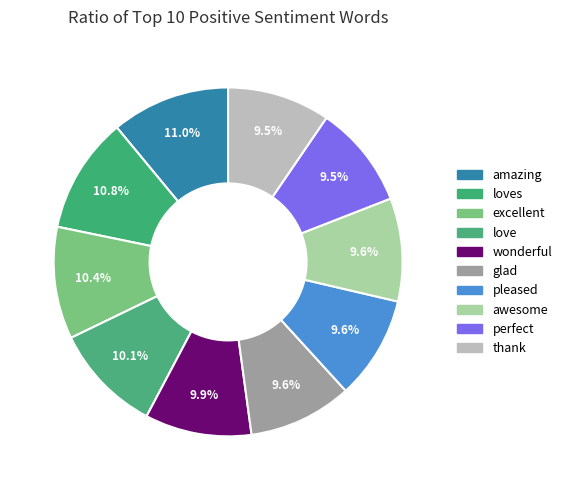

Which slice is the smallest?

thank